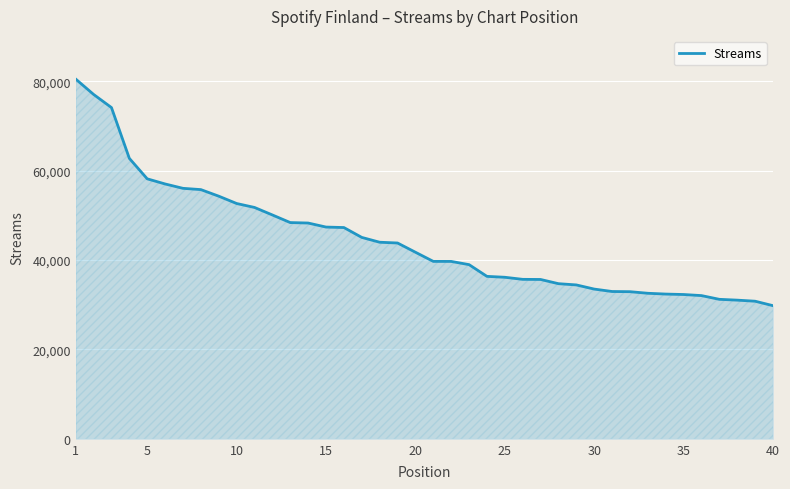

What is the difference between the maximum and minimum values?

50733